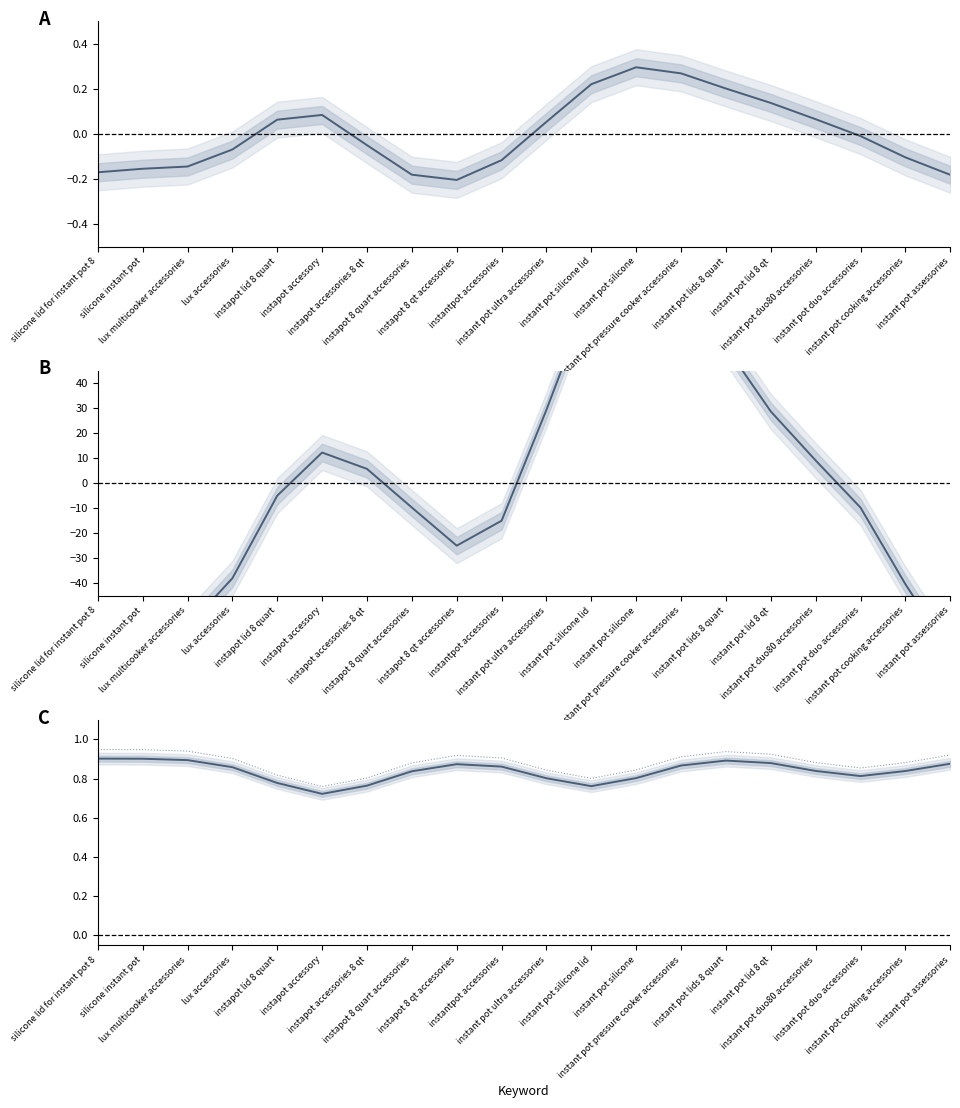

The Impressions series shows -0.2 at instapot 8 quart accessories. True or false?

True